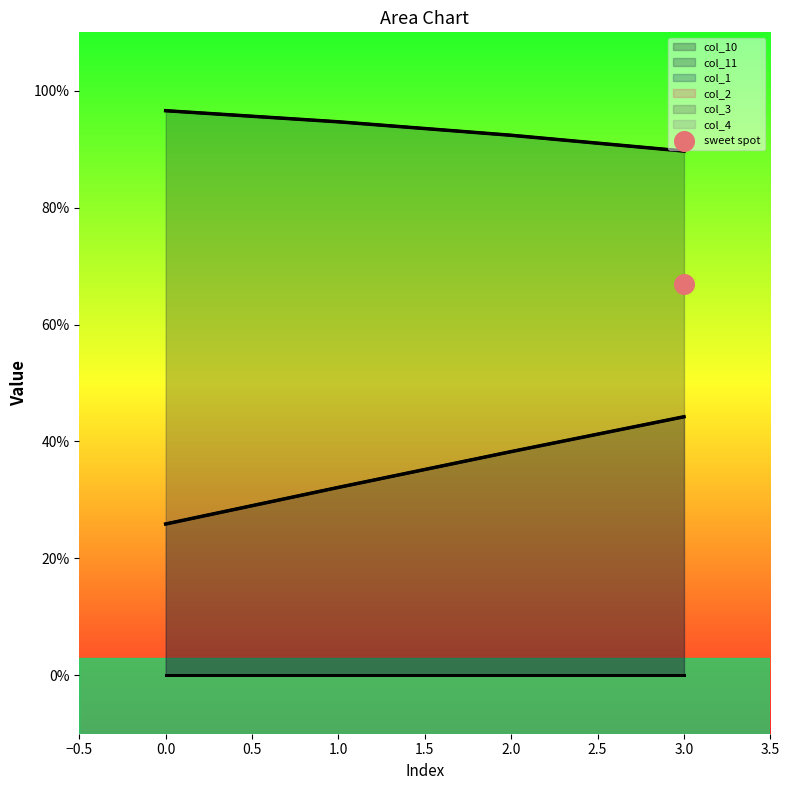

What are all the series names shown in the legend?

col_10, col_11, col_1, col_2, col_3, col_4